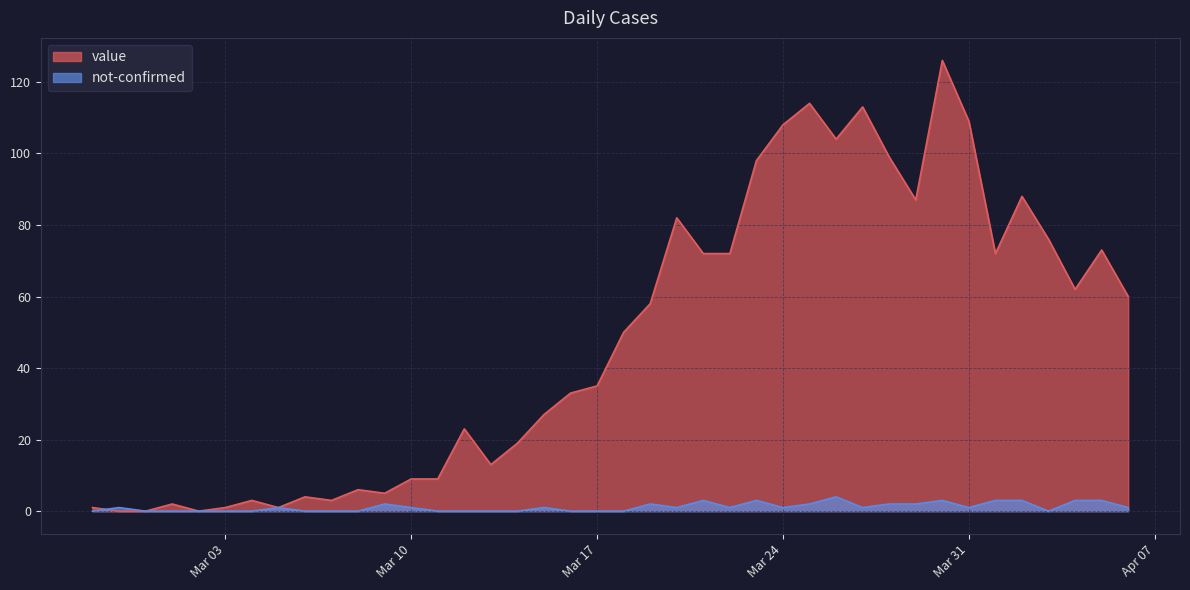

What is the difference between the maximum and minimum values in the value series?

126